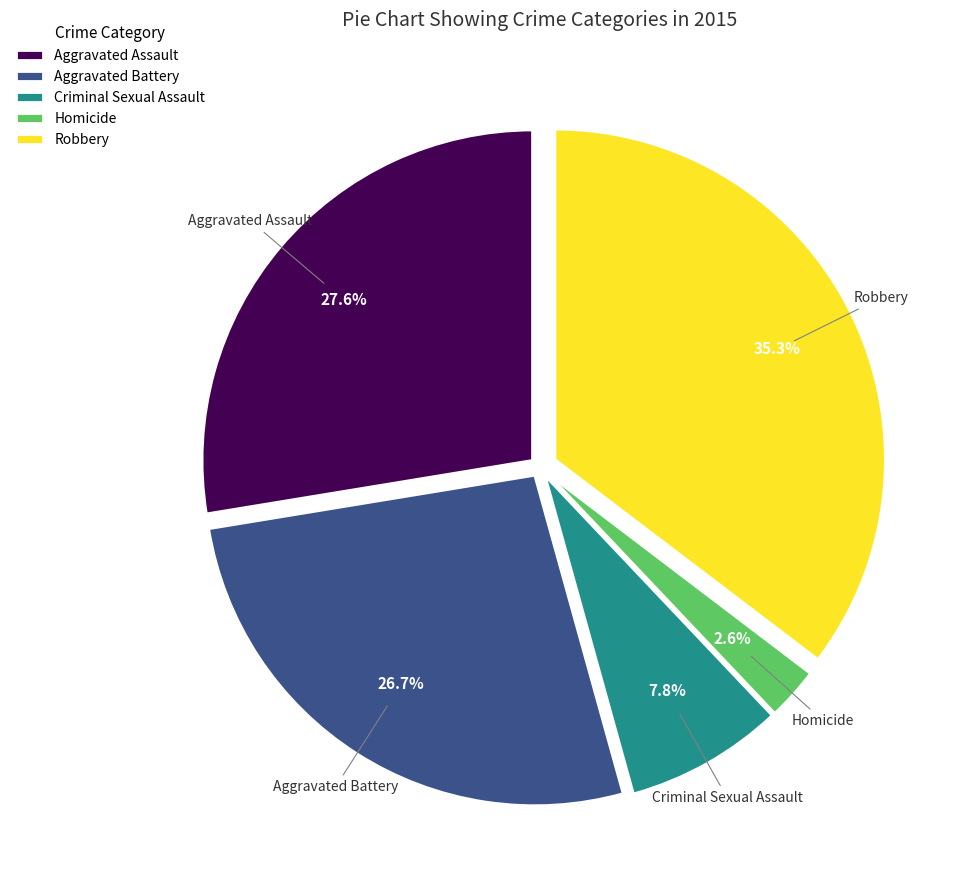

Which category has the smallest portion of the pie?

Homicide